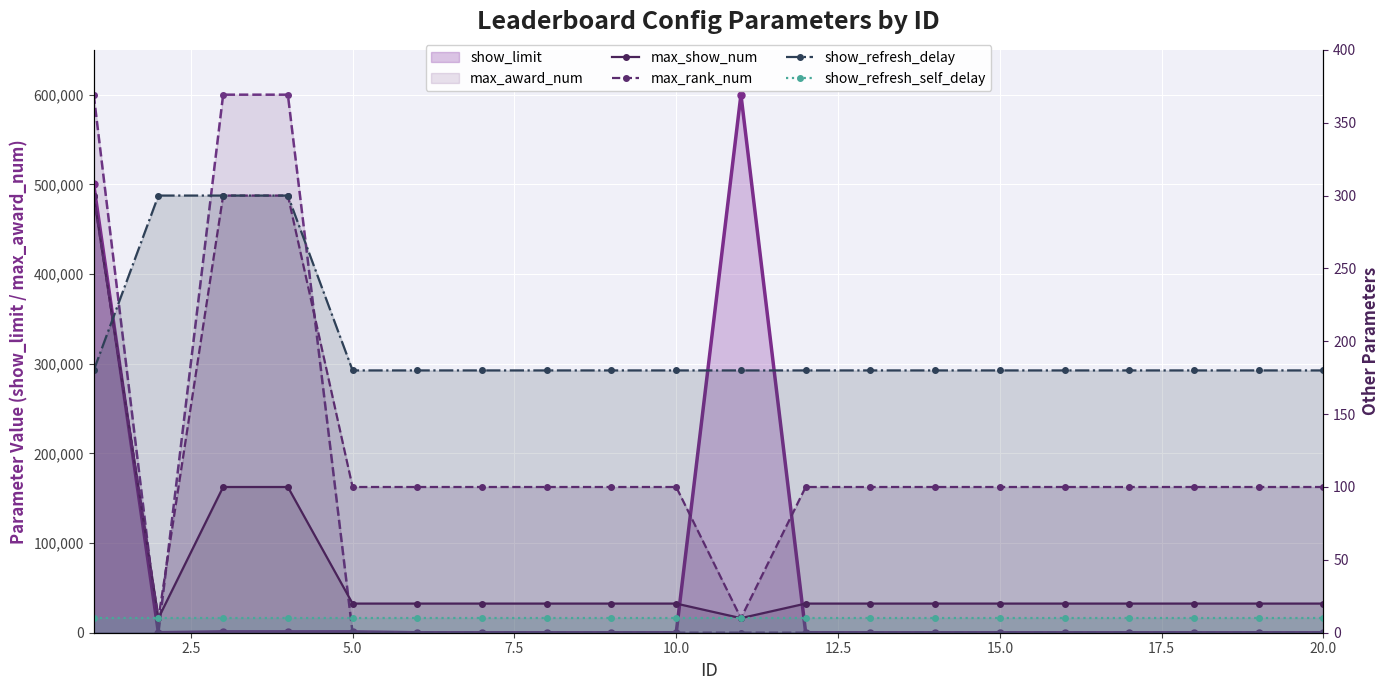

What is the value of the max_show_num point at the 6th from the left?

20.0